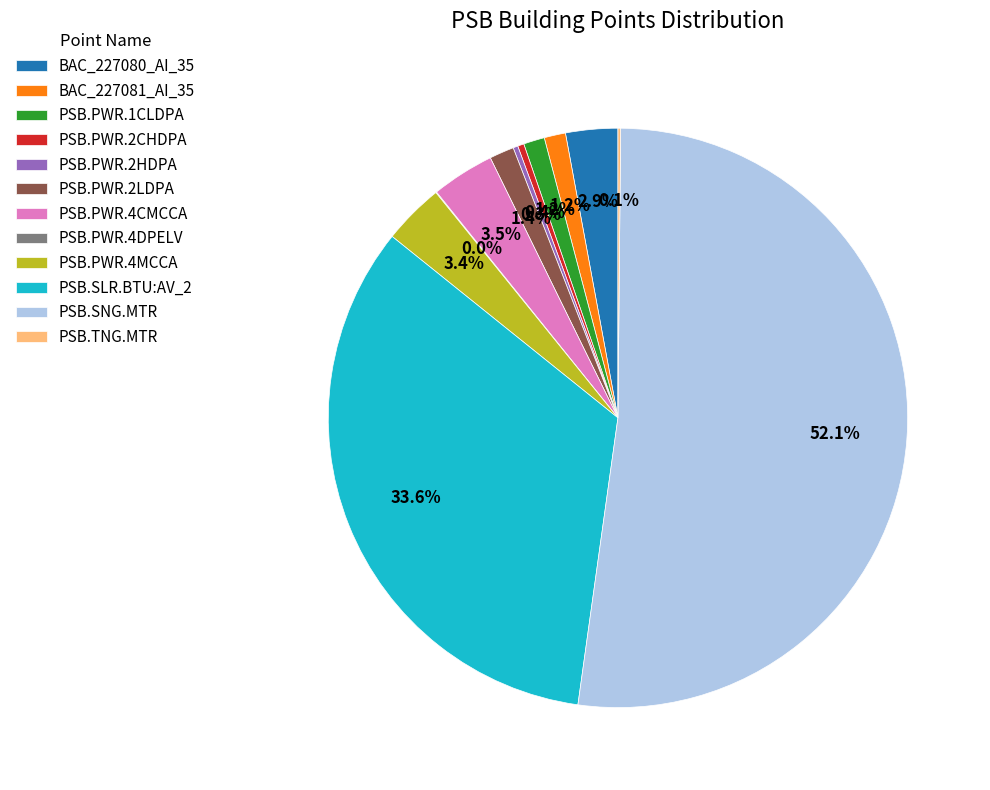

Is the sum of PSB.PWR.1CLDPA and PSB.SLR.BTU:AV_2 greater than half?

No